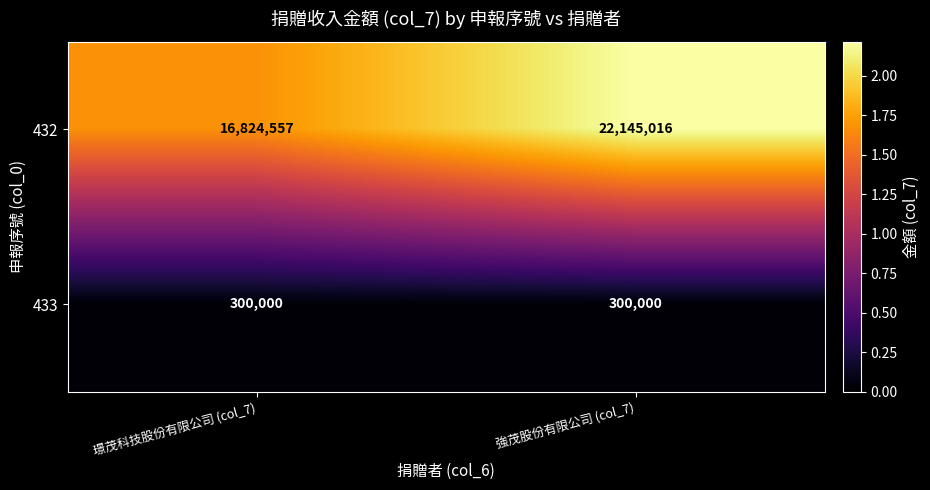

The 433 series shows 142236 at 璟茂科技股份有限公司 (col_7). True or false?

False